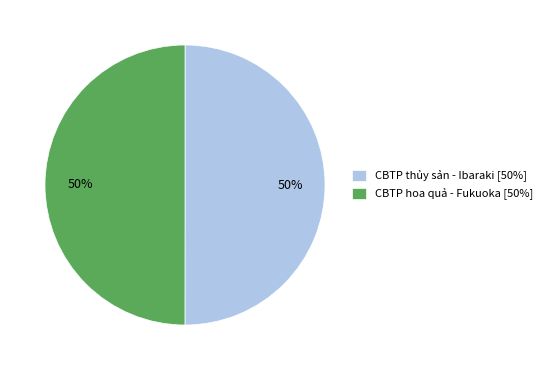

Is it true that CBTP hoa quả - Fukuoka [50%] is 50% of the pie?

True